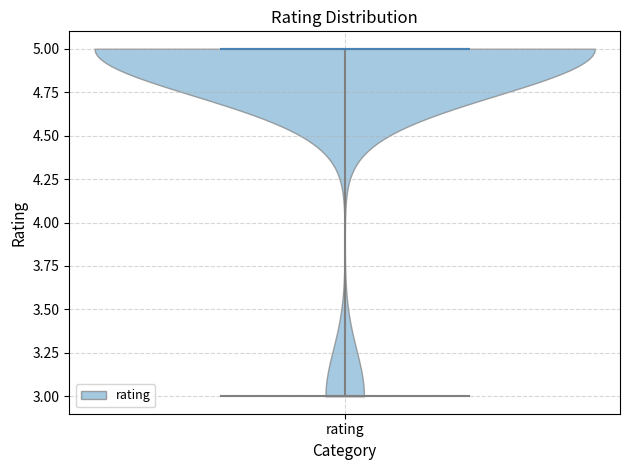

Where does the median line of the violin for rating sit on the y-axis? The values are not printed on the chart, so give them approximately, as read against the axis.

5